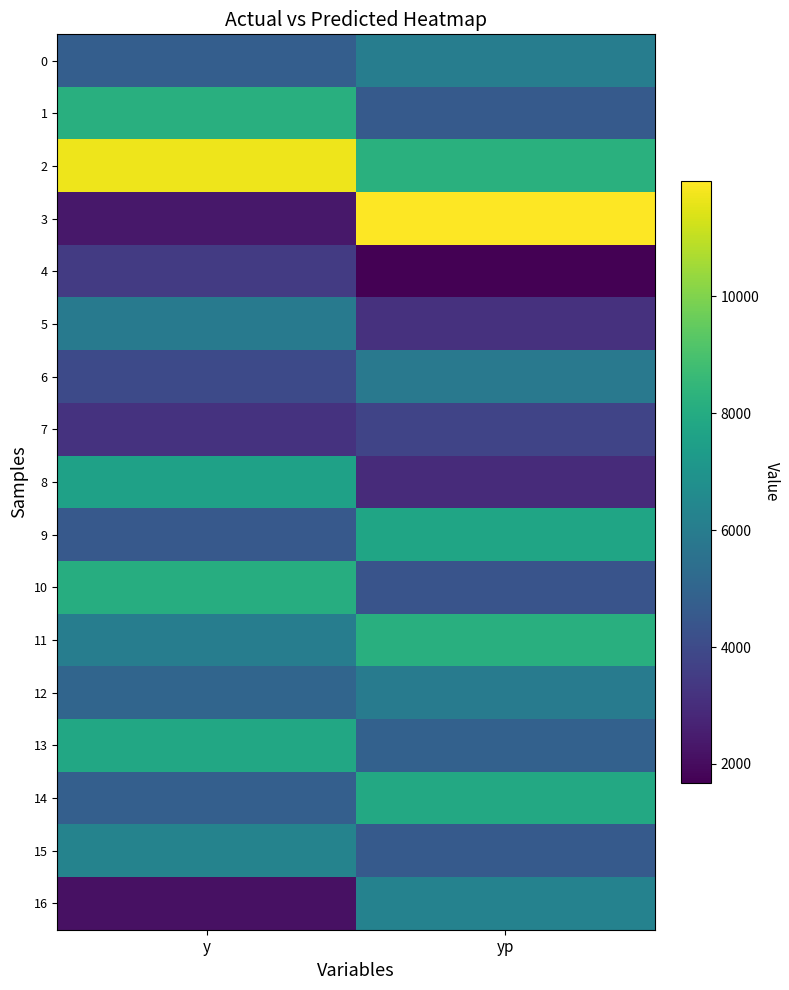

Reading left to right, extract all data points from this chart.

0: y=4768.0	yp=6044.2
1: y=8166.0	yp=4585.8
2: y=11712.0	yp=8221.8
3: y=2350.0	yp=11965.0
4: y=3468.0	yp=1681.8
5: y=5892.0	yp=3153.8
6: y=4000.0	yp=5843.4
7: y=3190.0	yp=3779.0
8: y=7586.0	yp=2944.4
9: y=4572.0	yp=7721.9
10: y=8090.0	yp=4345.5
11: y=6050.0	yp=8183.6
12: y=5020.0	yp=5946.6
13: y=7834.0	yp=4879.9
14: y=4776.0	yp=7905.4
15: y=6272.0	yp=4578.1
16: y=2132.0	yp=6251.3